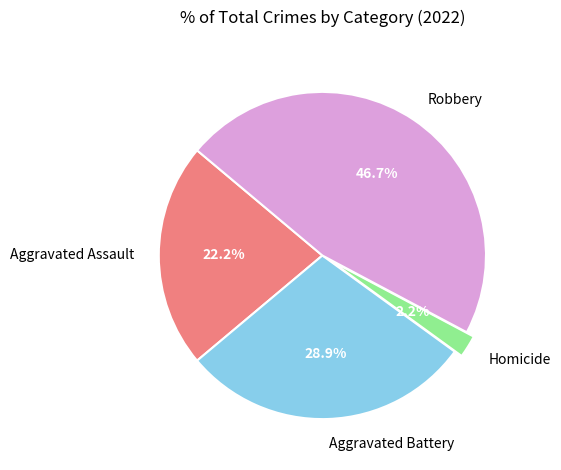

Does any single category account for the majority?

No